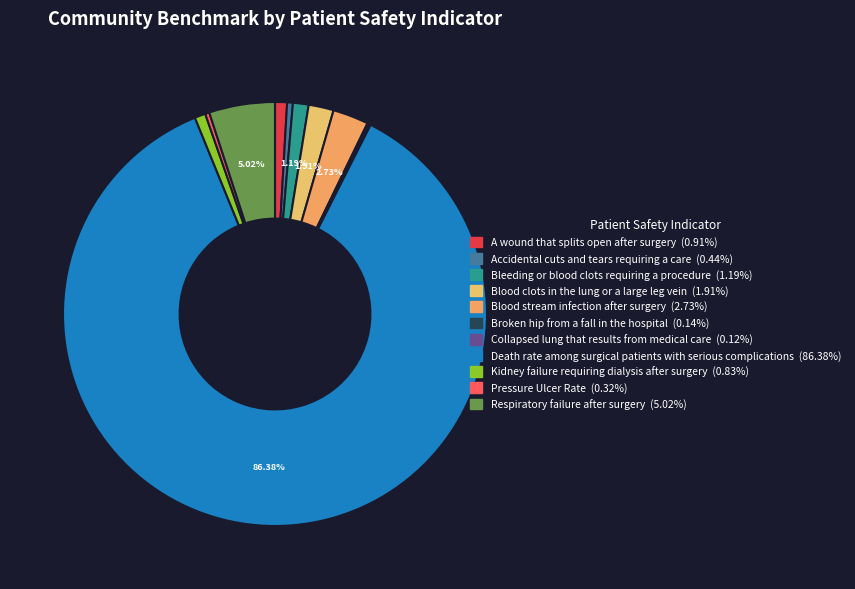

True or false: Respiratory failure after surgery accounts for 18% of the total.

False